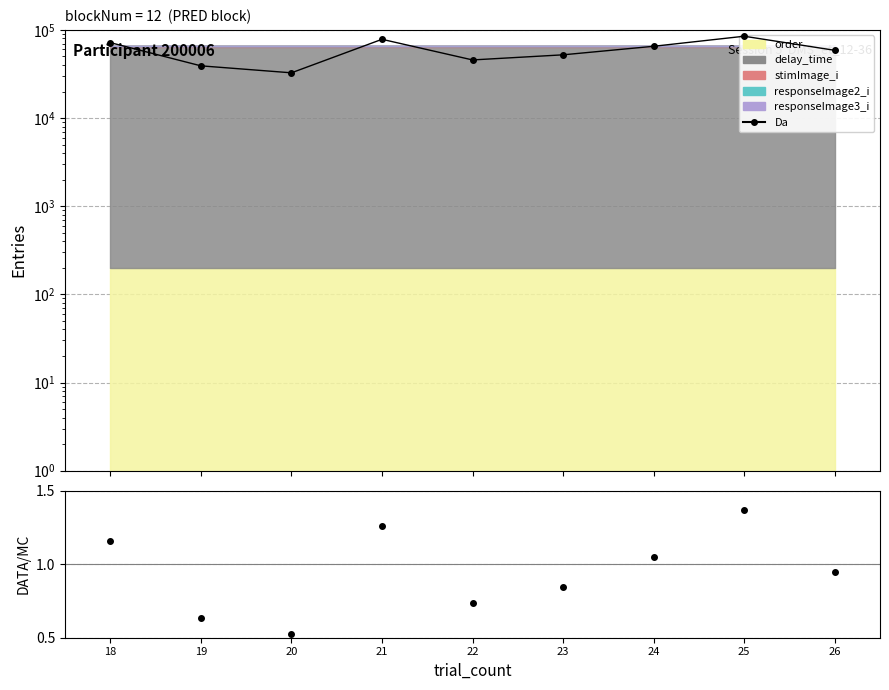

Which has a higher value, 25 or 23?

25